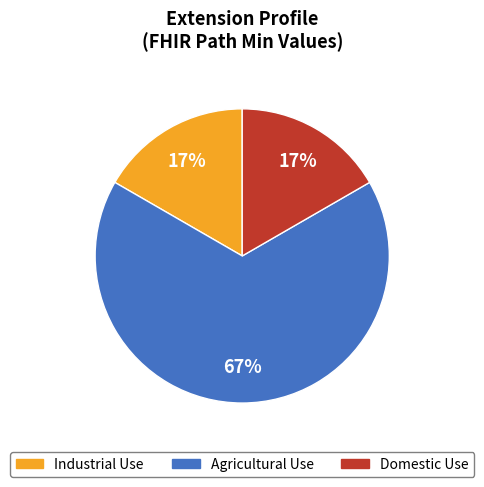

What is the ratio of the value at Domestic Use to the value at Agricultural Use?

0.3